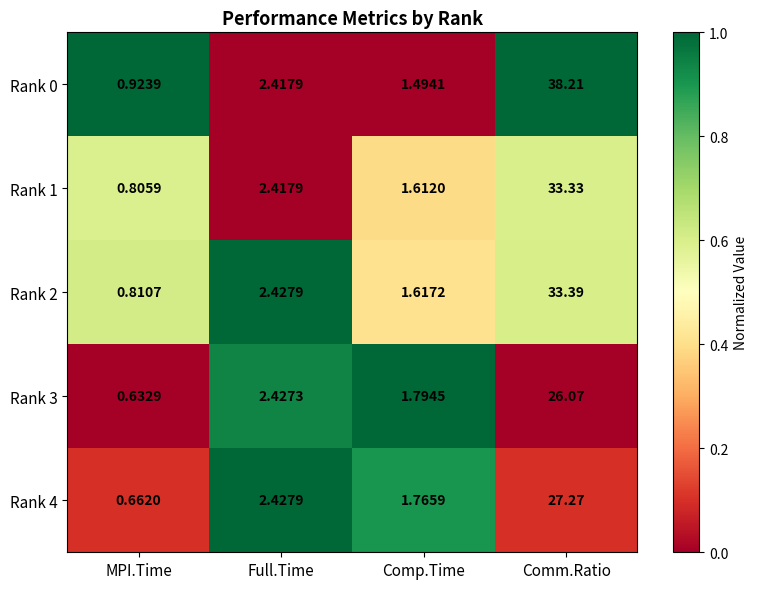

List the series in order of their peak value, lowest first.

Rank 3, Rank 4, Rank 1, Rank 2, Rank 0